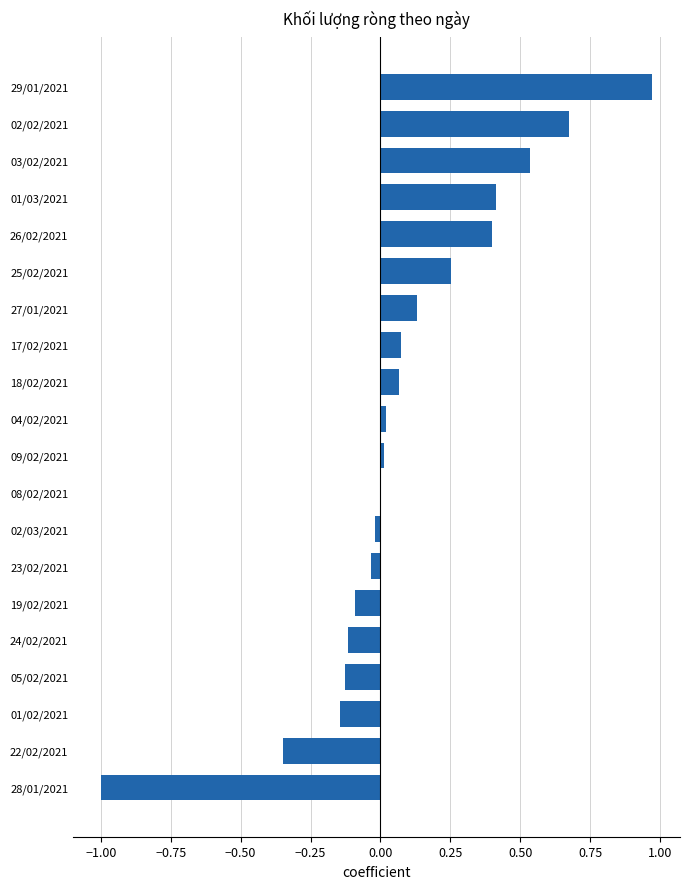

Which has a higher value, 18/02/2021 or 02/02/2021?

02/02/2021